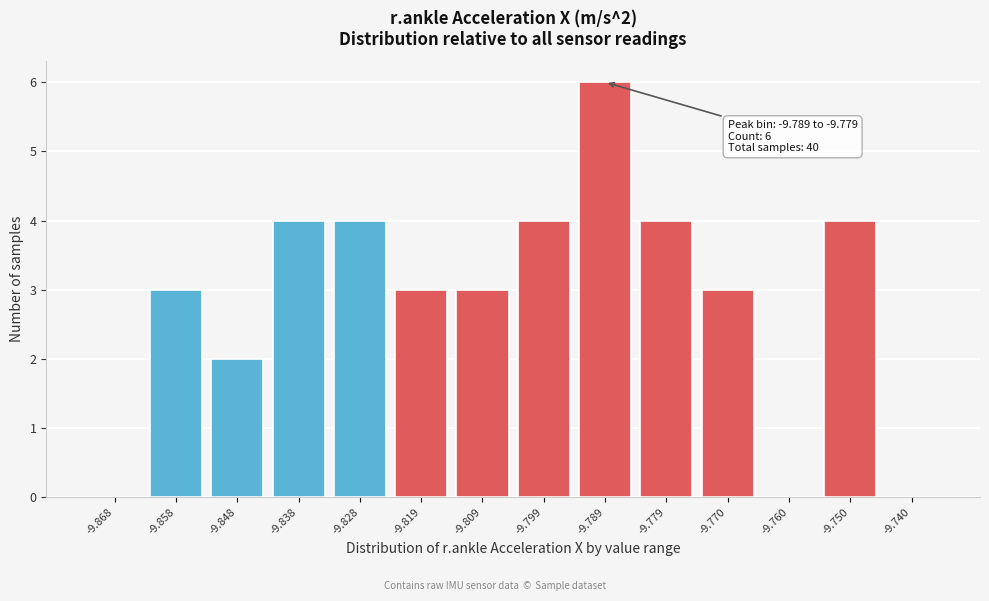

Reading left to right, extract all data points from this chart.

-9.868=0	-9.858=3	-9.848=2	-9.838=4	-9.828=4	-9.819=3	-9.809=3	-9.799=4	-9.789=6	-9.779=4	-9.770=3	-9.760=0	-9.750=4	-9.740=0